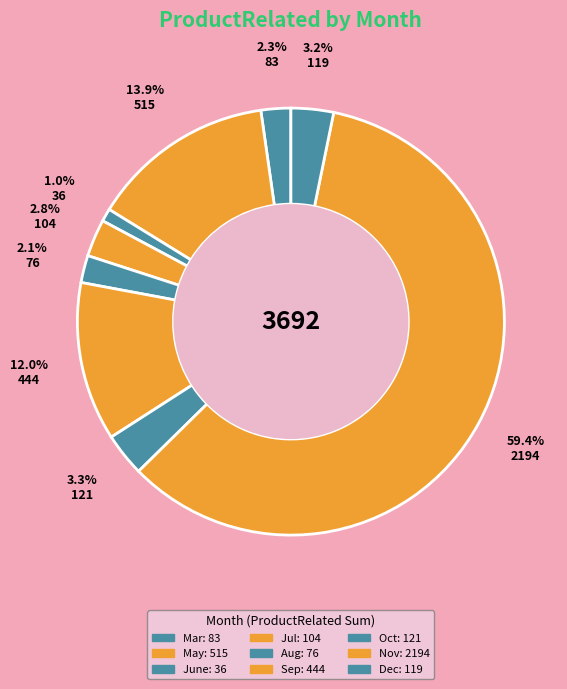

How many segments does this pie chart have?

9